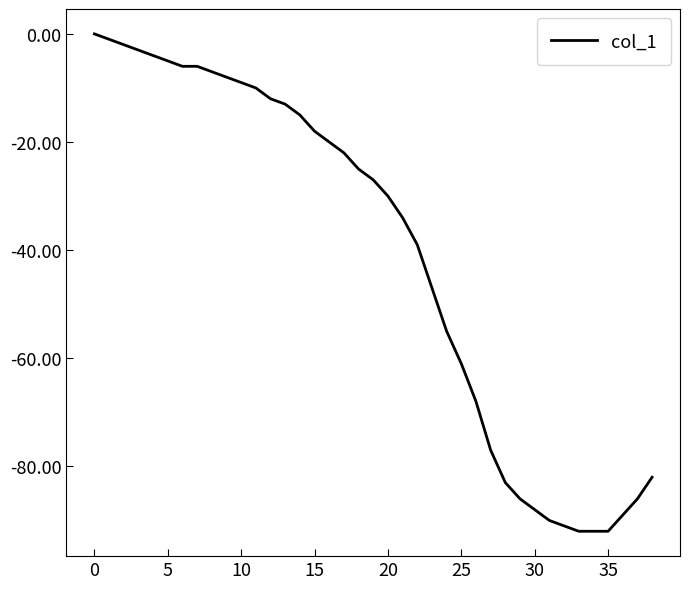

How many values are below zero?

38